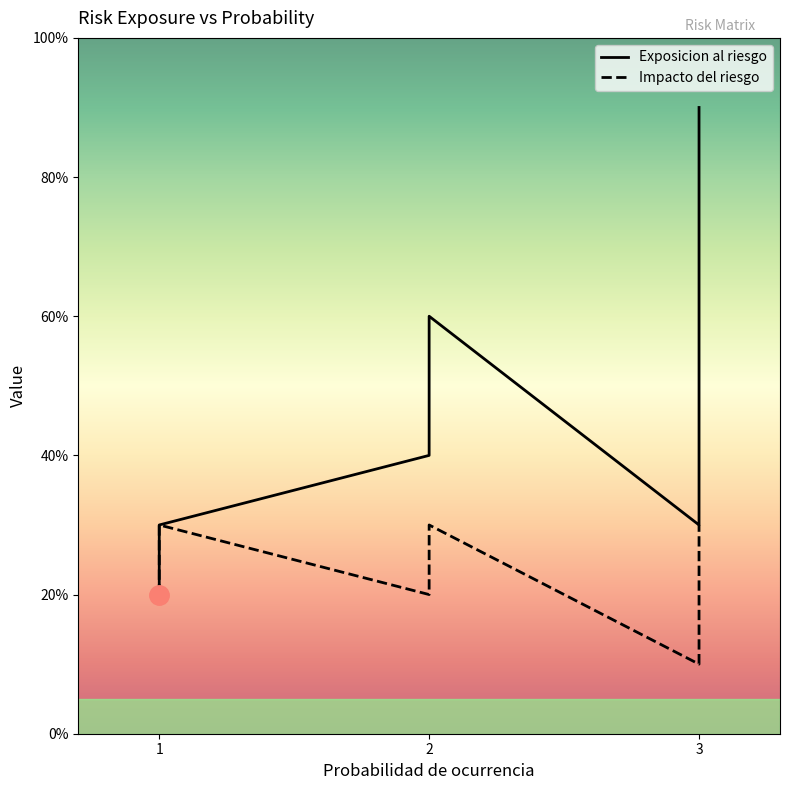

What is the sum of the Exposicion al riesgo values at 2 and 2?

8